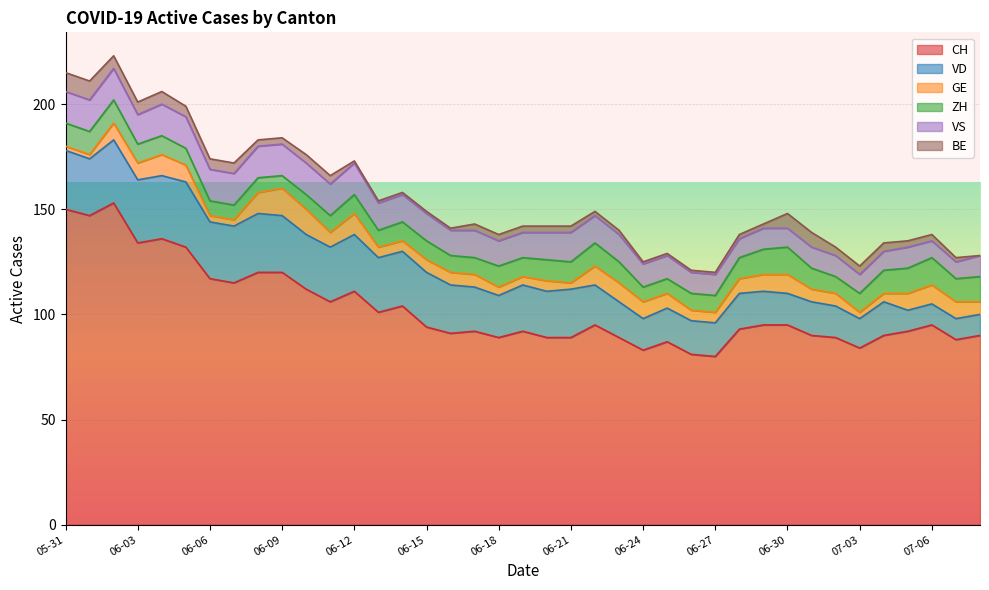

At which category does the chart reach its minimum across all series?

2020-07-08